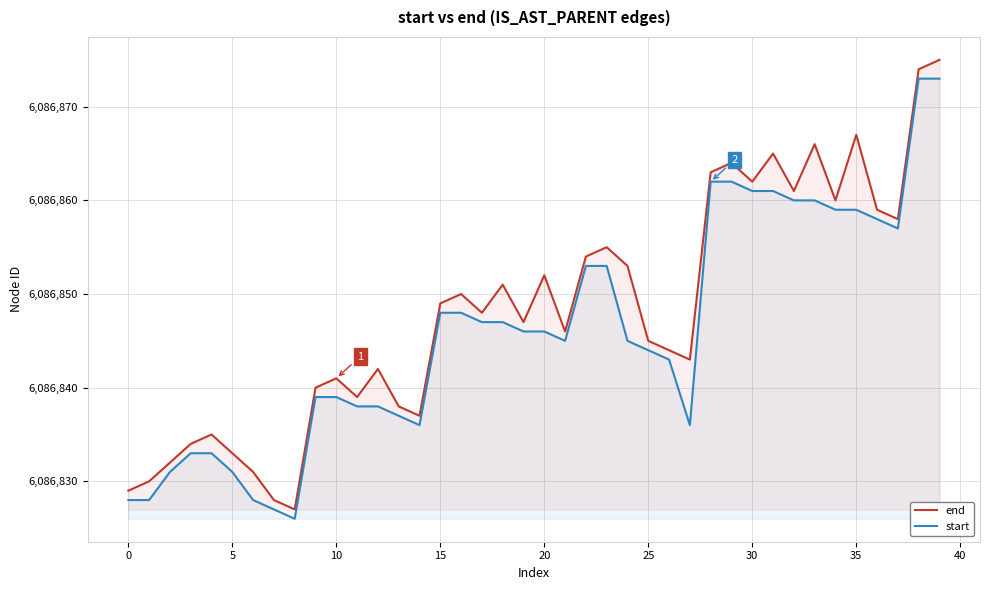

True or false: start has more than 2 points higher than both neighbors.

False